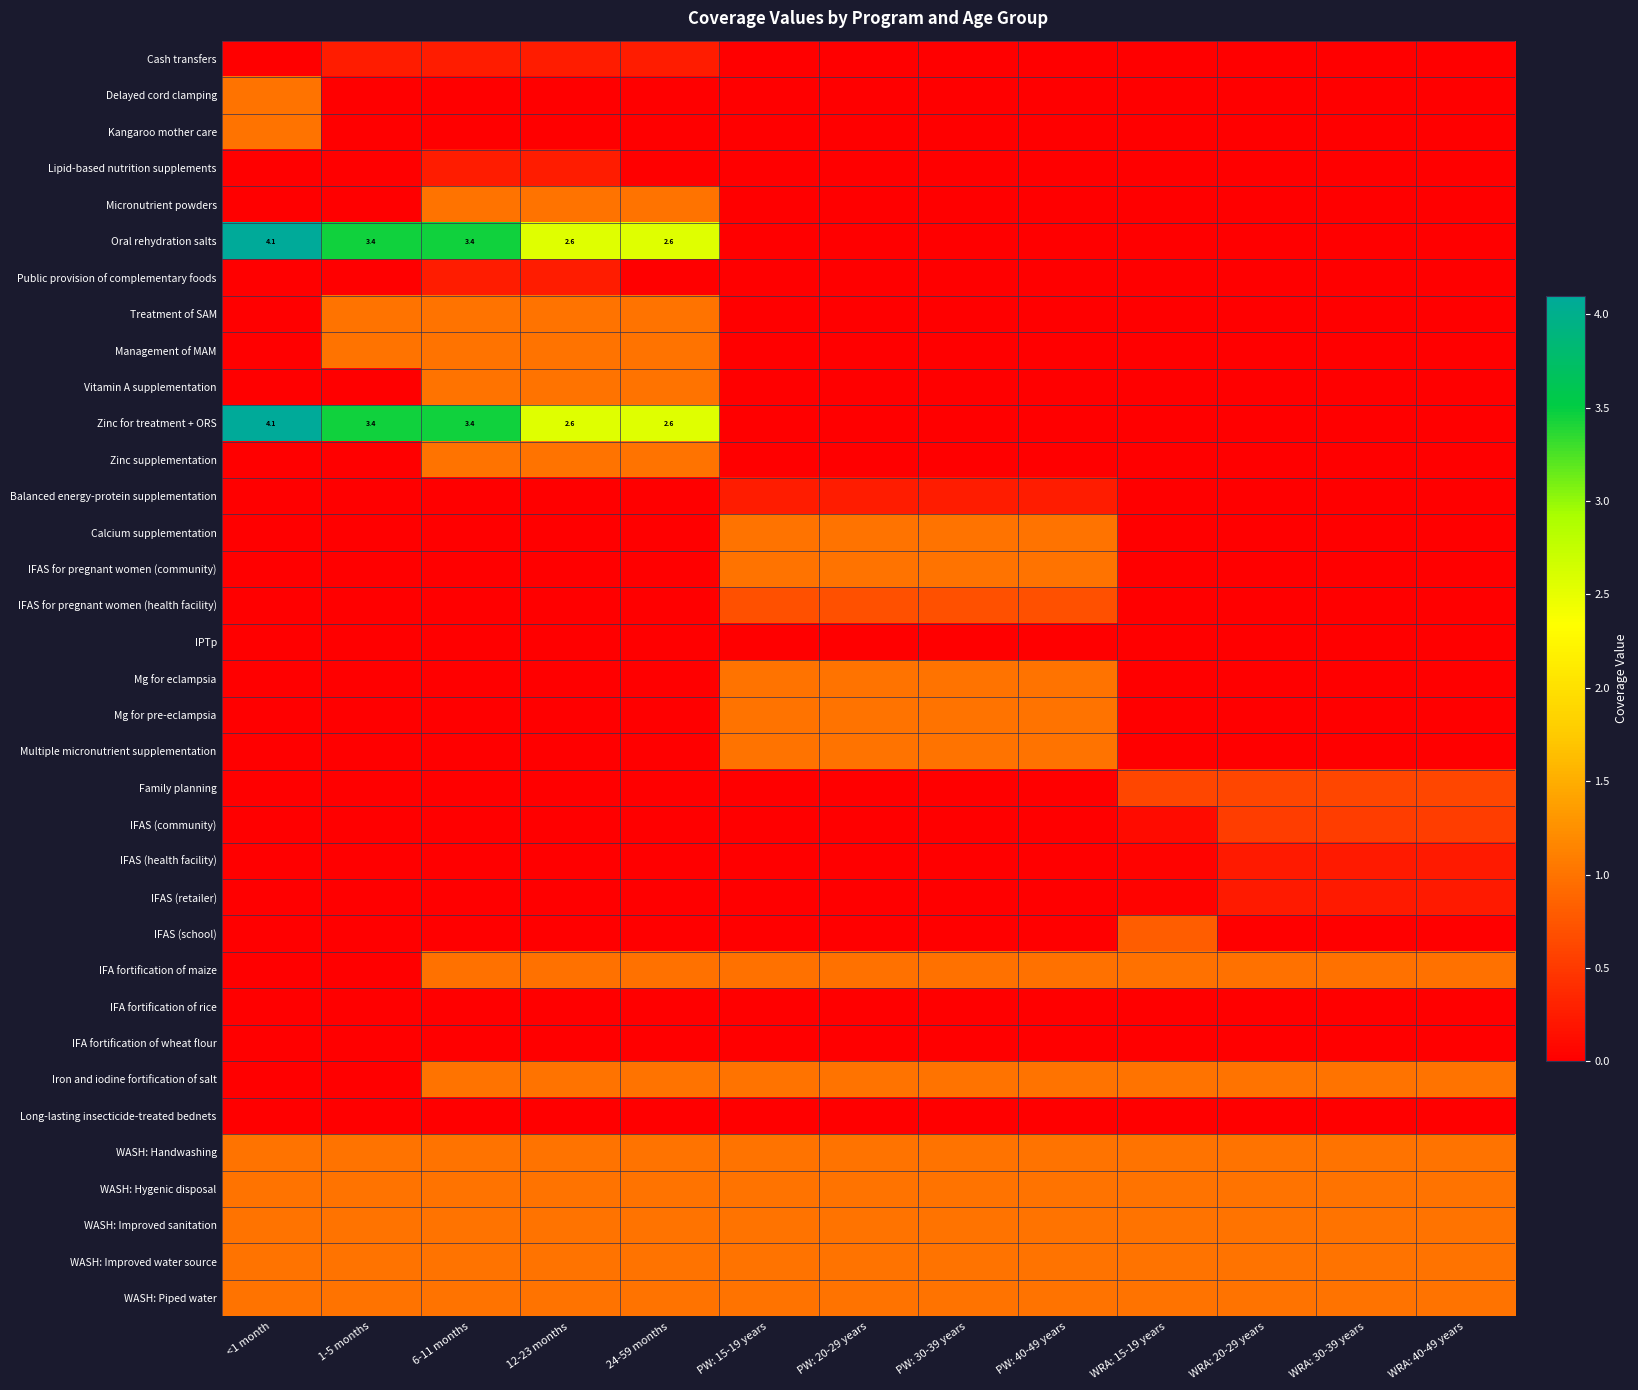

How many Management of MAM values are between 0 and 1?

13